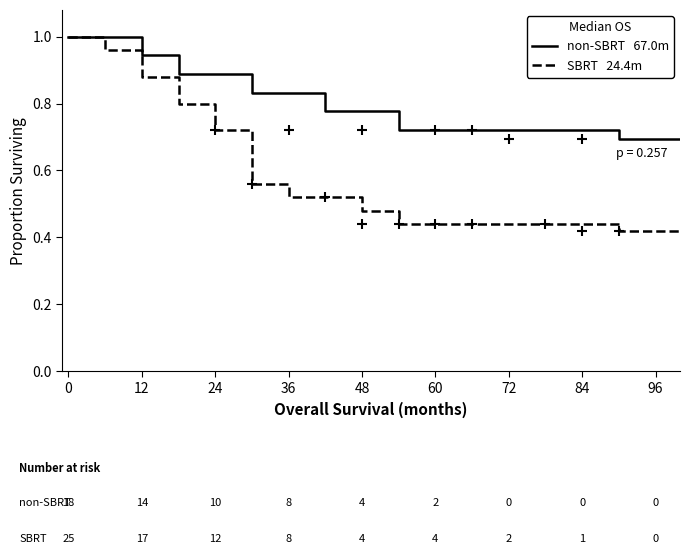

True or false: SBRT has more than 1 interior local peaks.

False